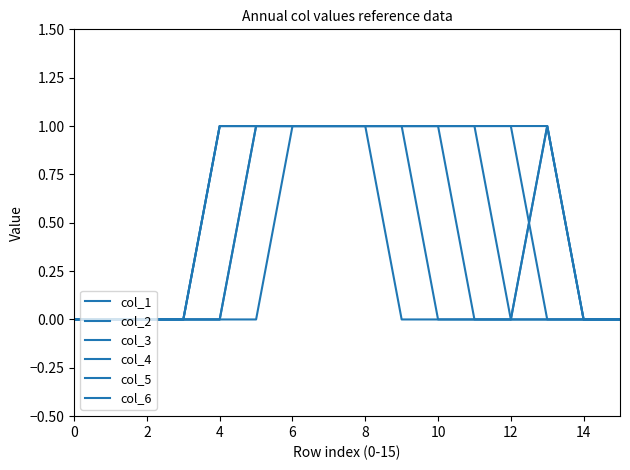

List the series in order of their peak value, highest first.

col_1, col_2, col_3, col_4, col_5, col_6